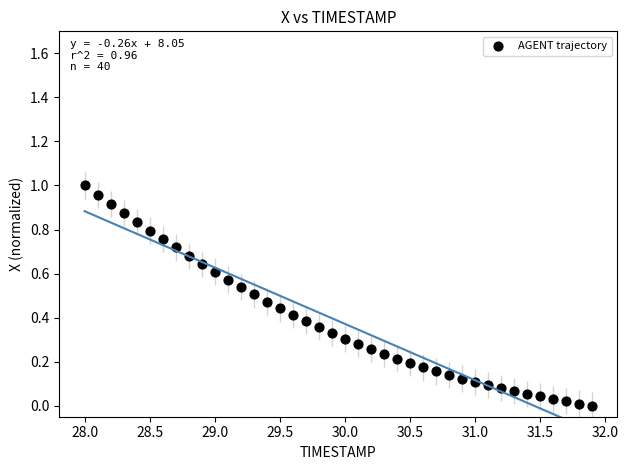

What is the range of X values (max minus min)?

3.9